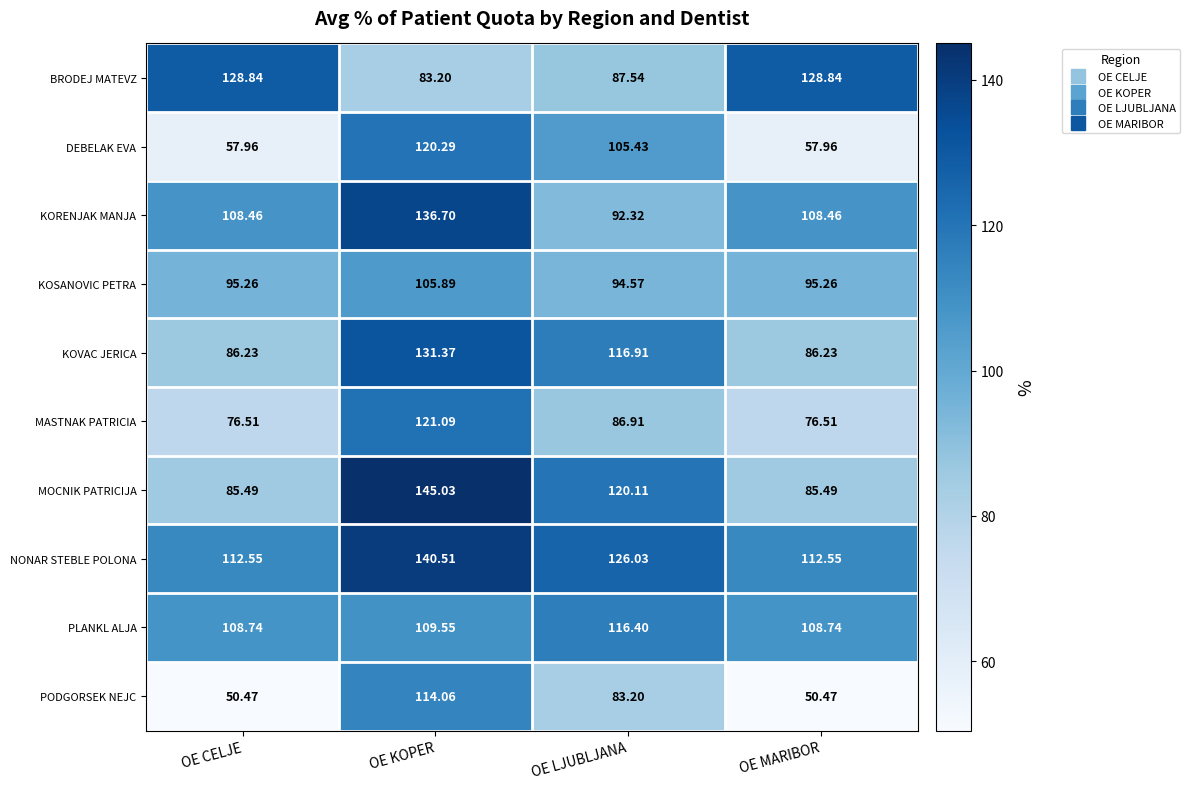

At which category is the sum across all series the highest?

OE KOPER